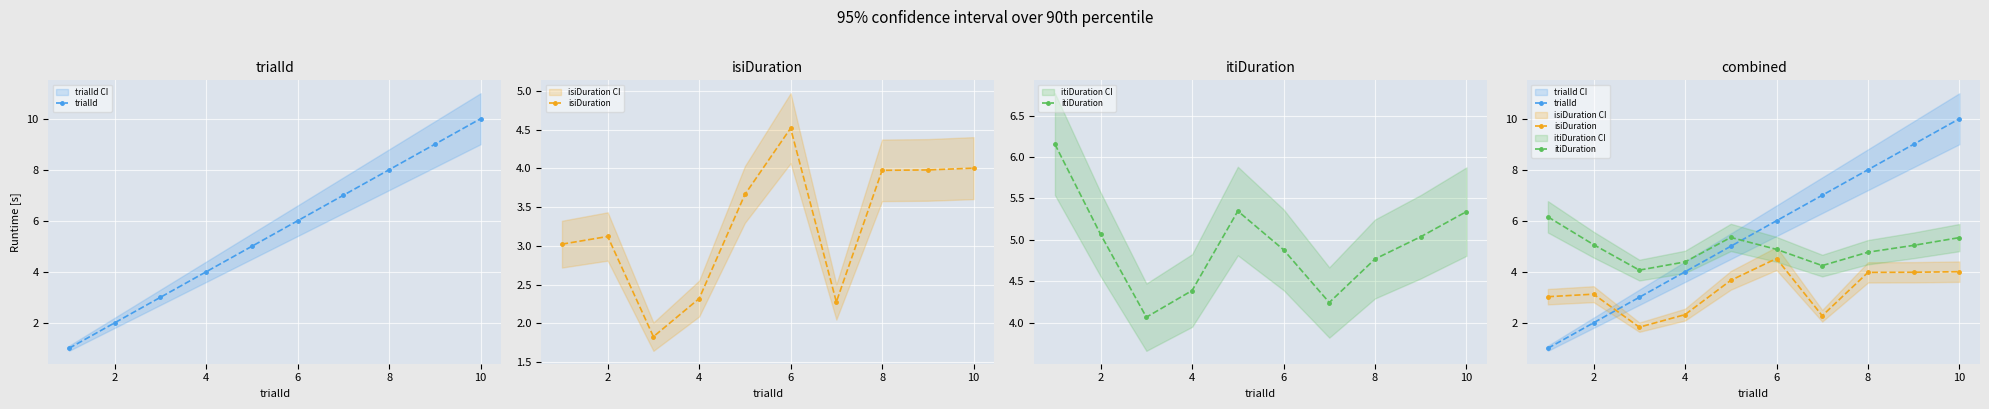

Rank the series by their average value, from lowest to highest.

isiDuration, itiDuration, trialId